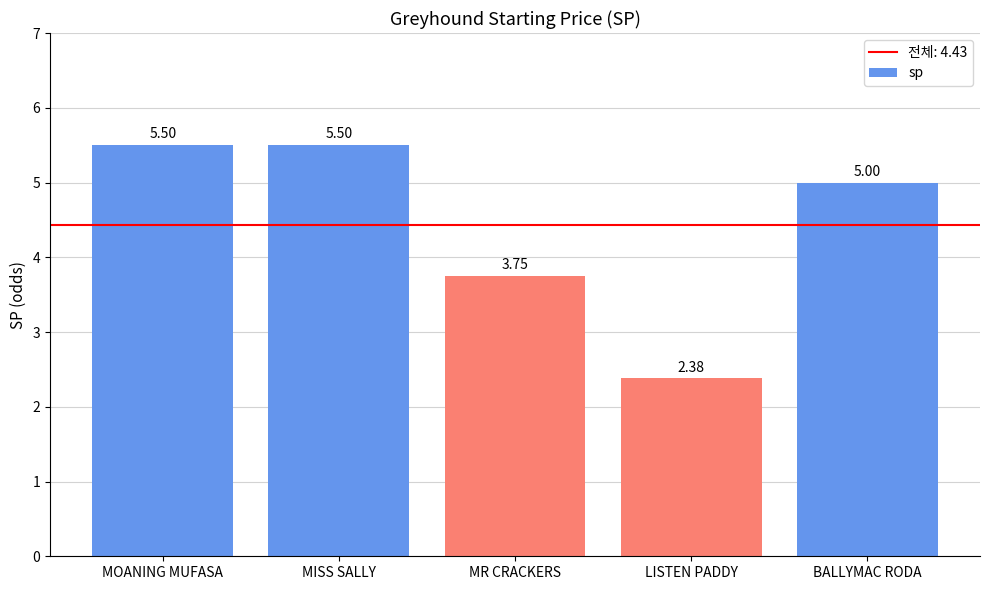

What is the label of the 2nd bar from the left?

MISS SALLY